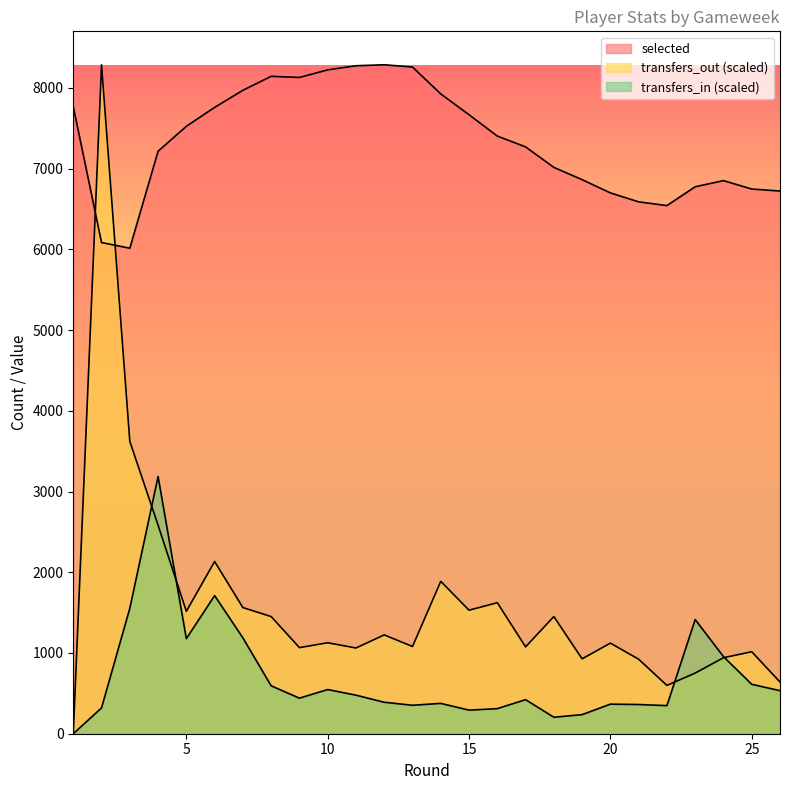

Rank the series by their maximum value, from highest to lowest.

selected, transfers_out, transfers_in